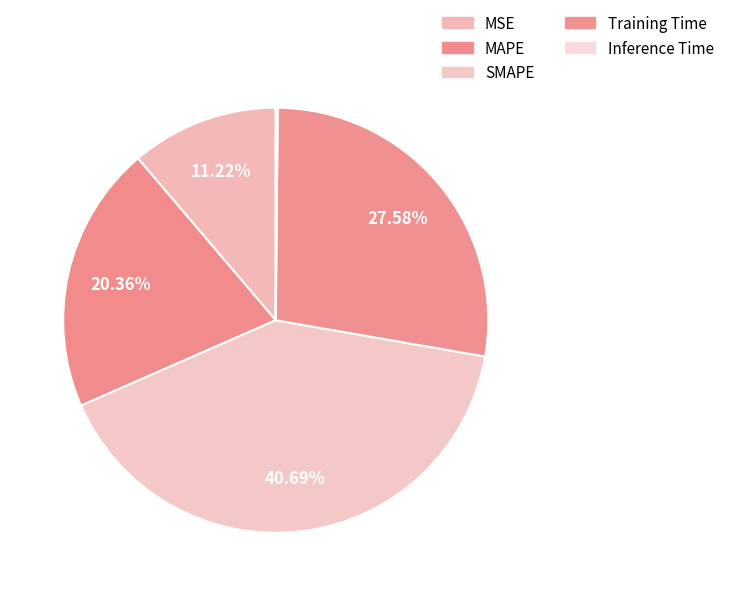

Is there any slice that represents more than half of the pie?

No